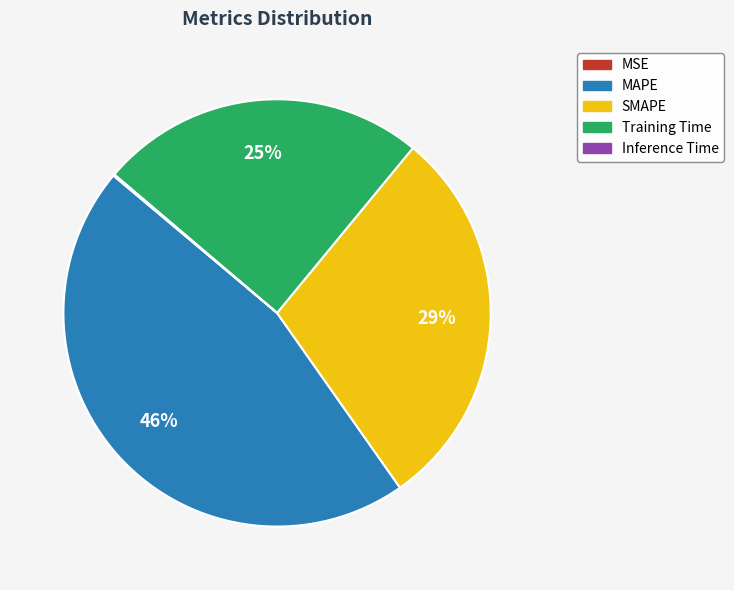

To the nearest percent, what is the average slice percentage?

20%